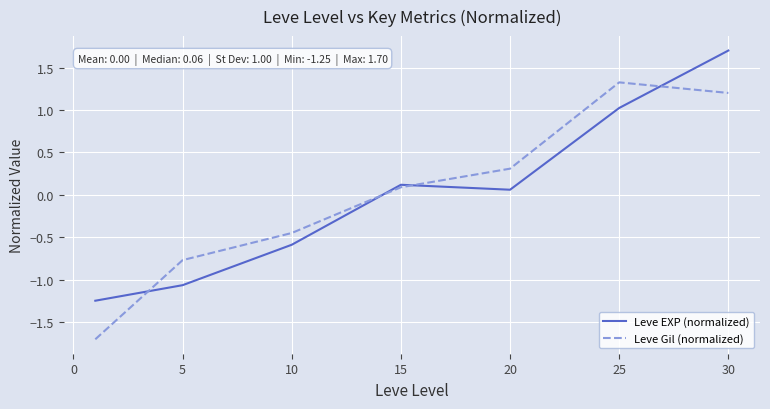

What is the smallest value displayed?

-1.7